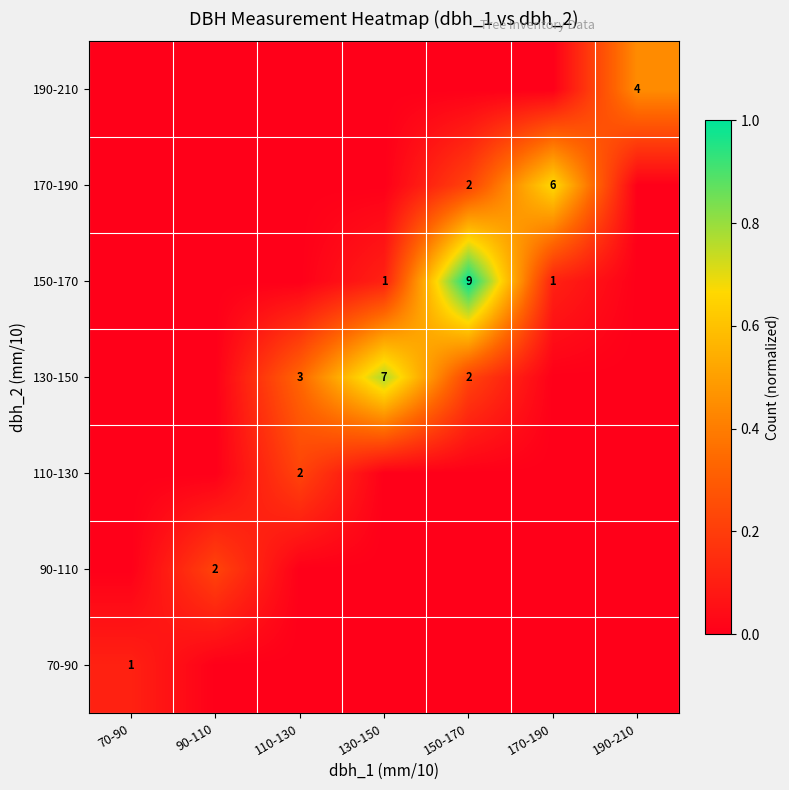

Is it true that 130-150 equals 1 at 150-170?

False